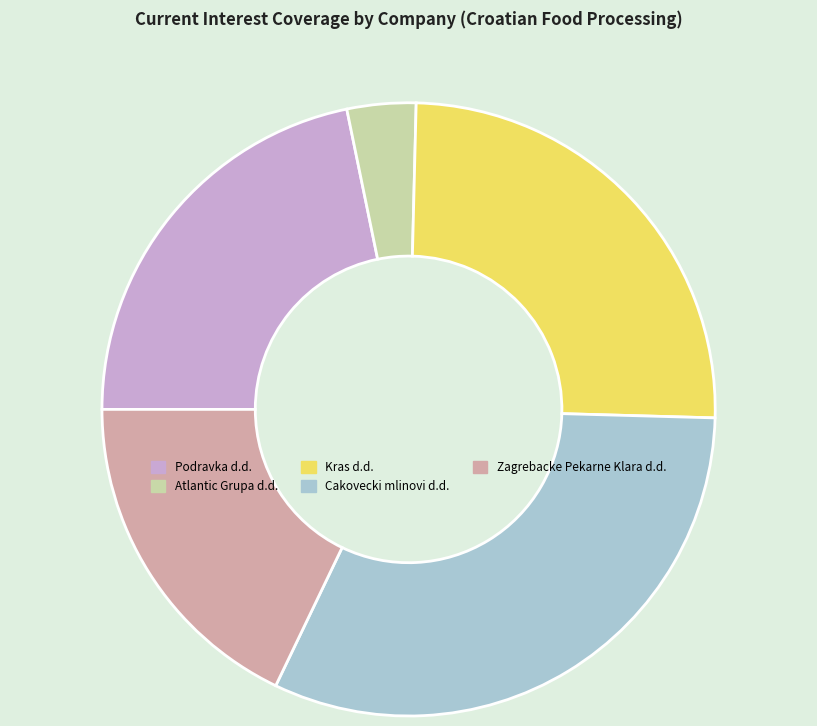

The Podravka d.d. slice represents 22% of the pie. True or false?

True